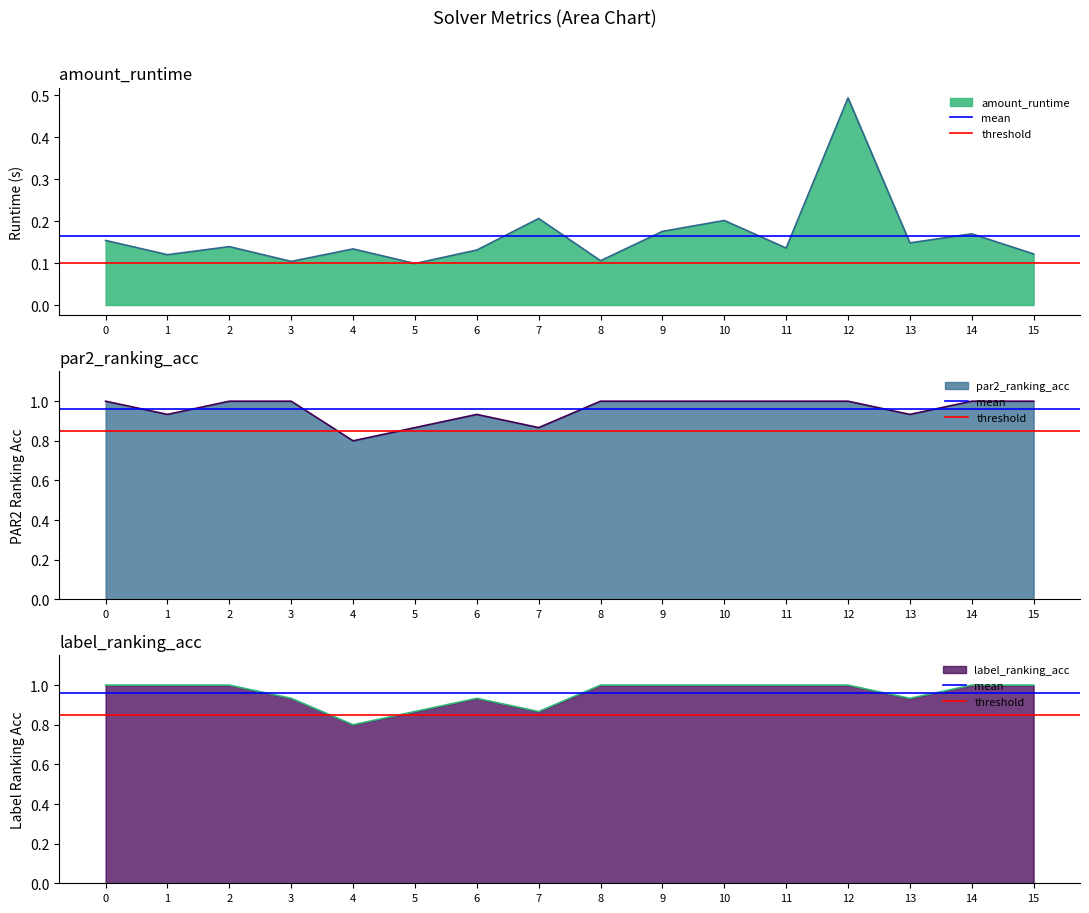

What is the minimum value for label_ranking_acc?

0.8